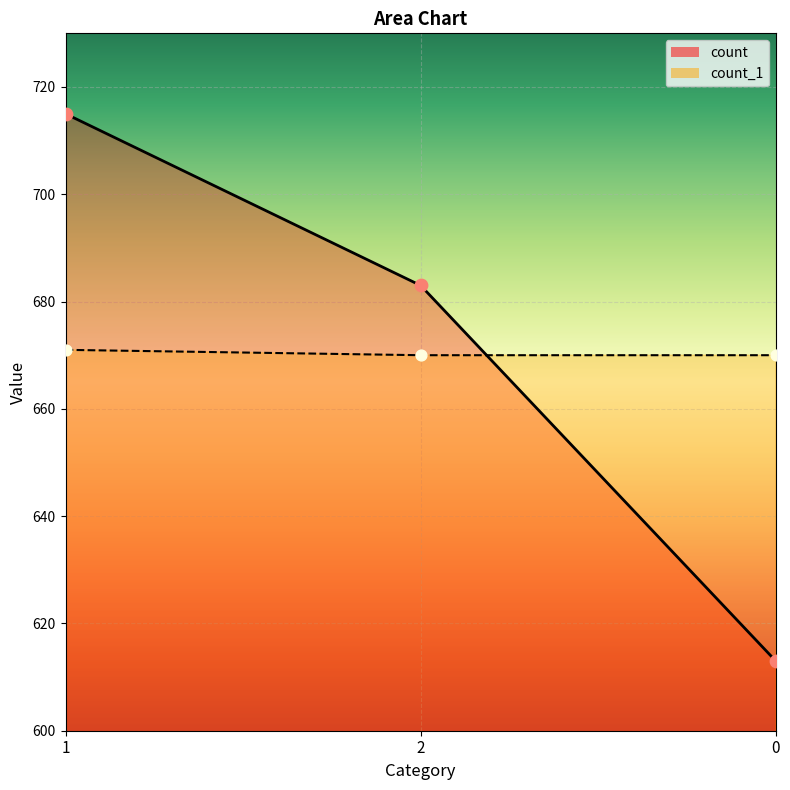

At which category is the sum across all series the highest?

1